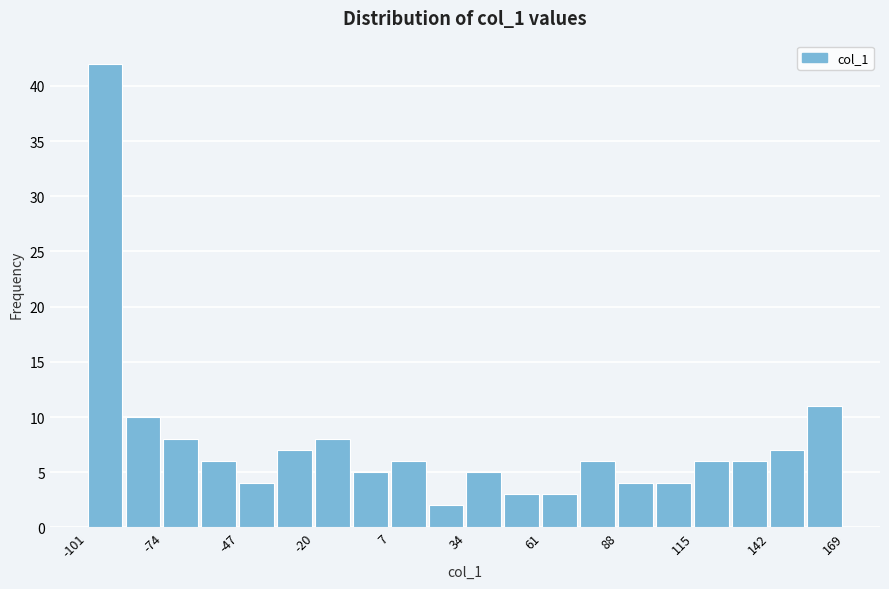

Around what value on the x-axis is the tallest bar? Give the approximate position of its centre, as read against the axis.

-95